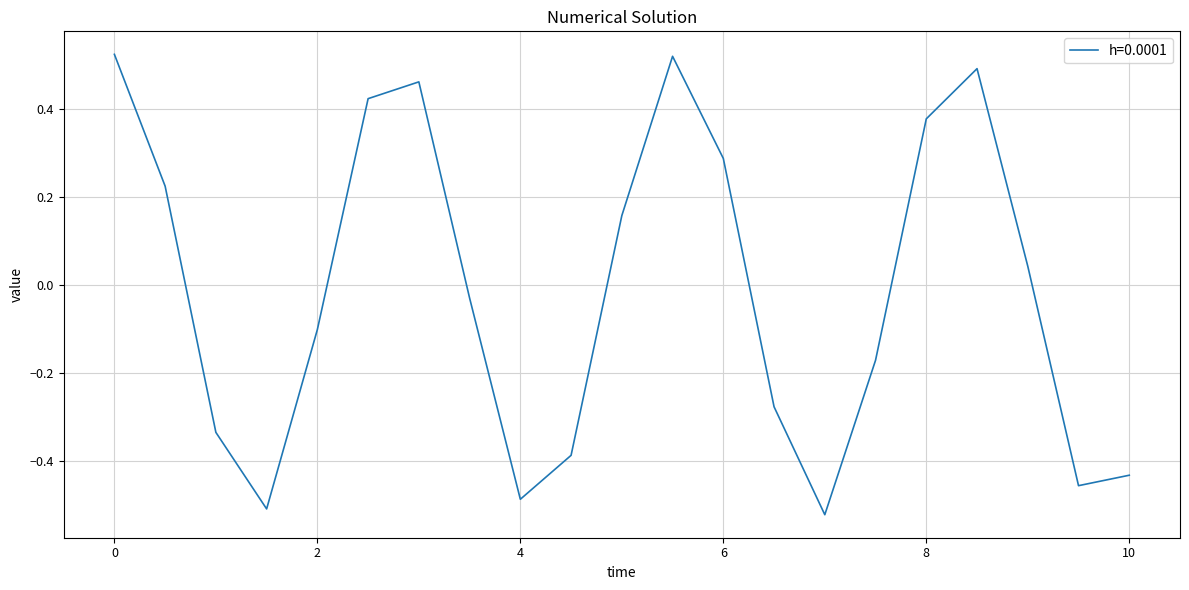

What is the difference between the maximum and minimum values?

1.0